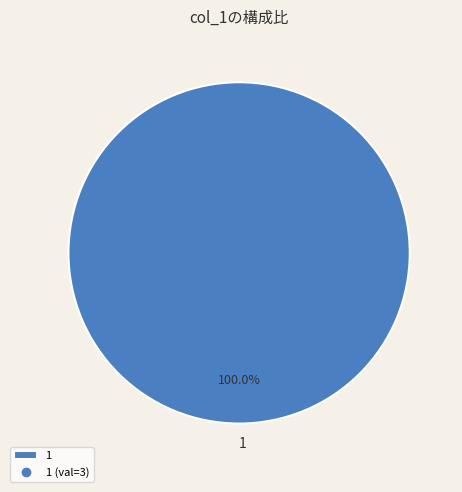

Rank the categories by value from highest to lowest.

1